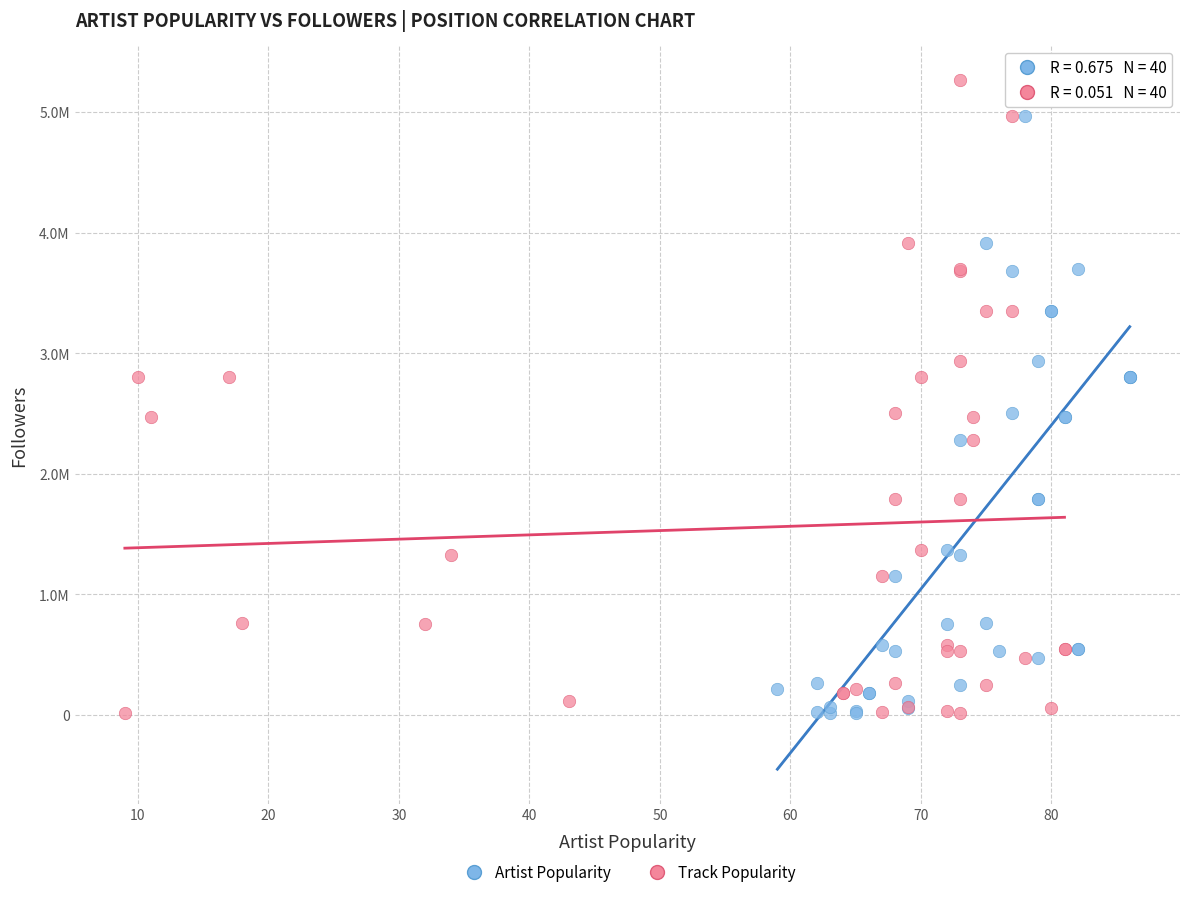

What are all the series names shown in the legend?

Artist Popularity, Track Popularity